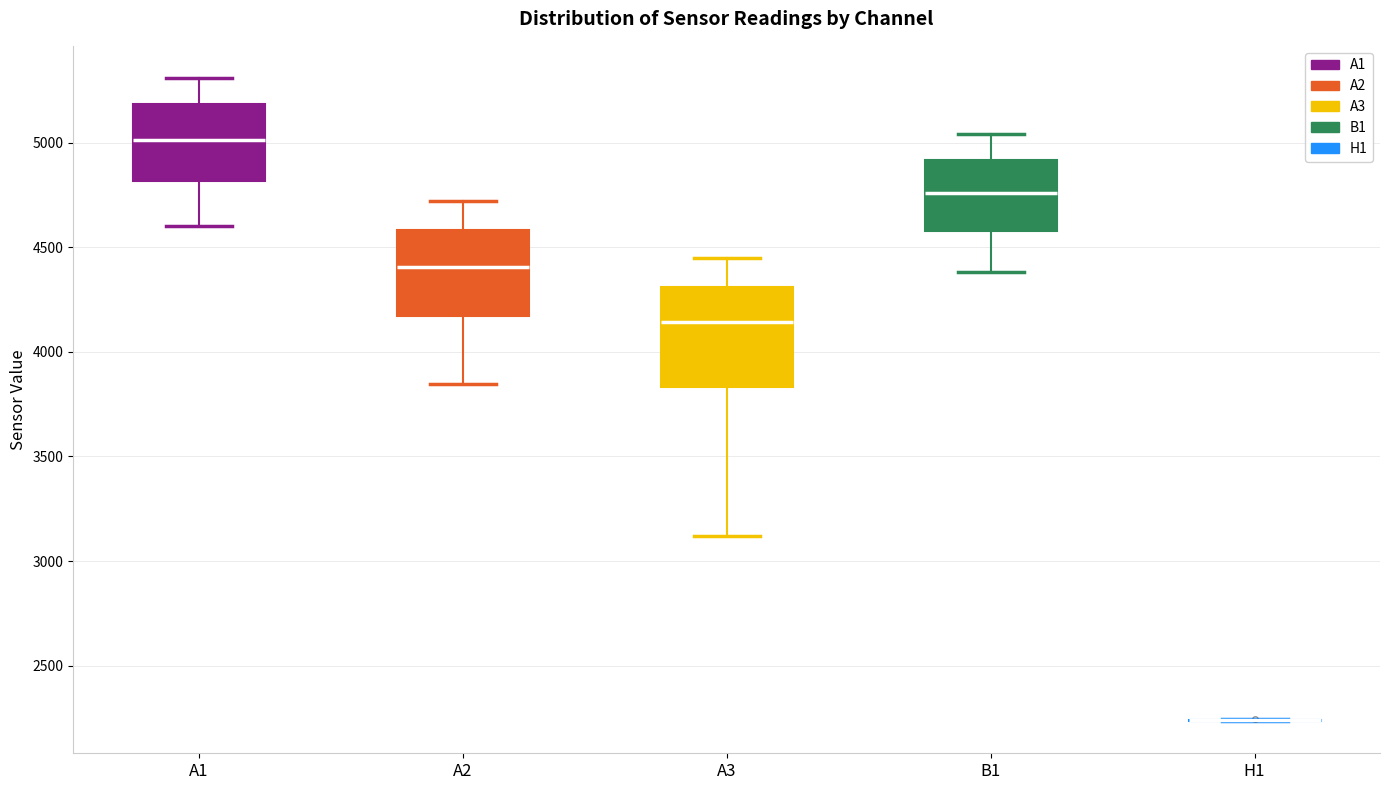

Where does the lower whisker of the box for A2 end on the y-axis? The values are not printed on the chart, so give them approximately, as read against the axis.

3850